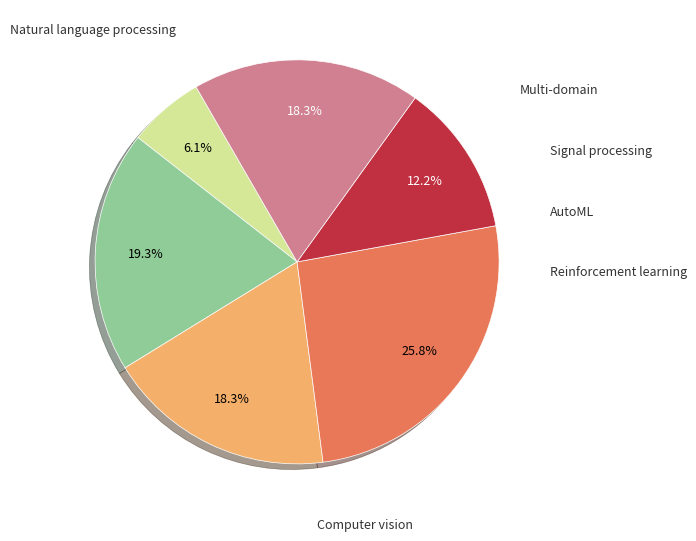

Is there a majority slice in this chart?

No